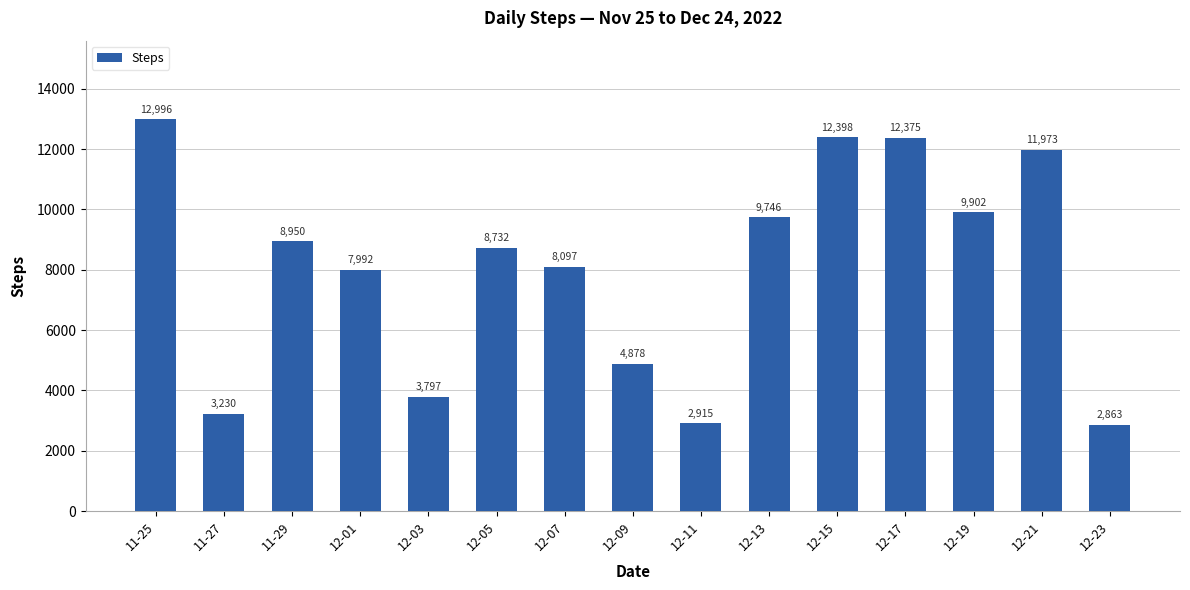

Rank the categories by value from highest to lowest.

11-25, 12-15, 12-17, 12-21, 12-19, 12-13, 11-29, 12-05, 12-07, 12-01, 12-09, 12-03, 11-27, 12-11, 12-23